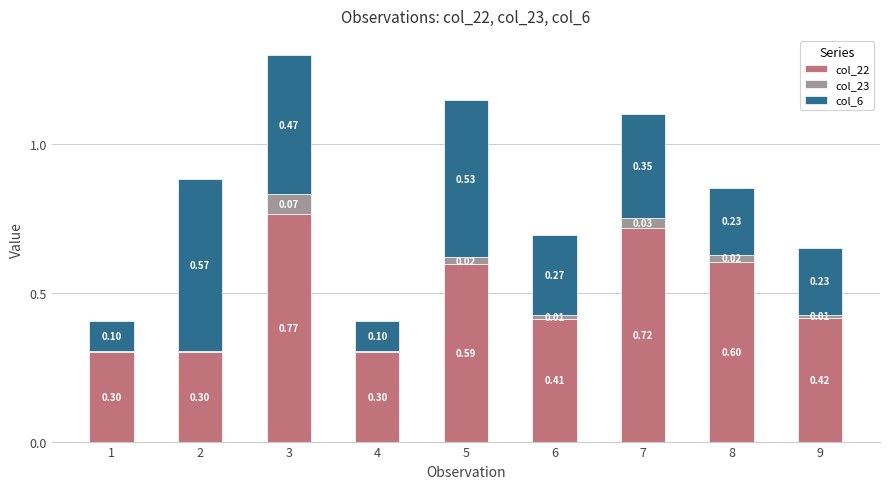

What is the sum of all col_22 values?

4.4